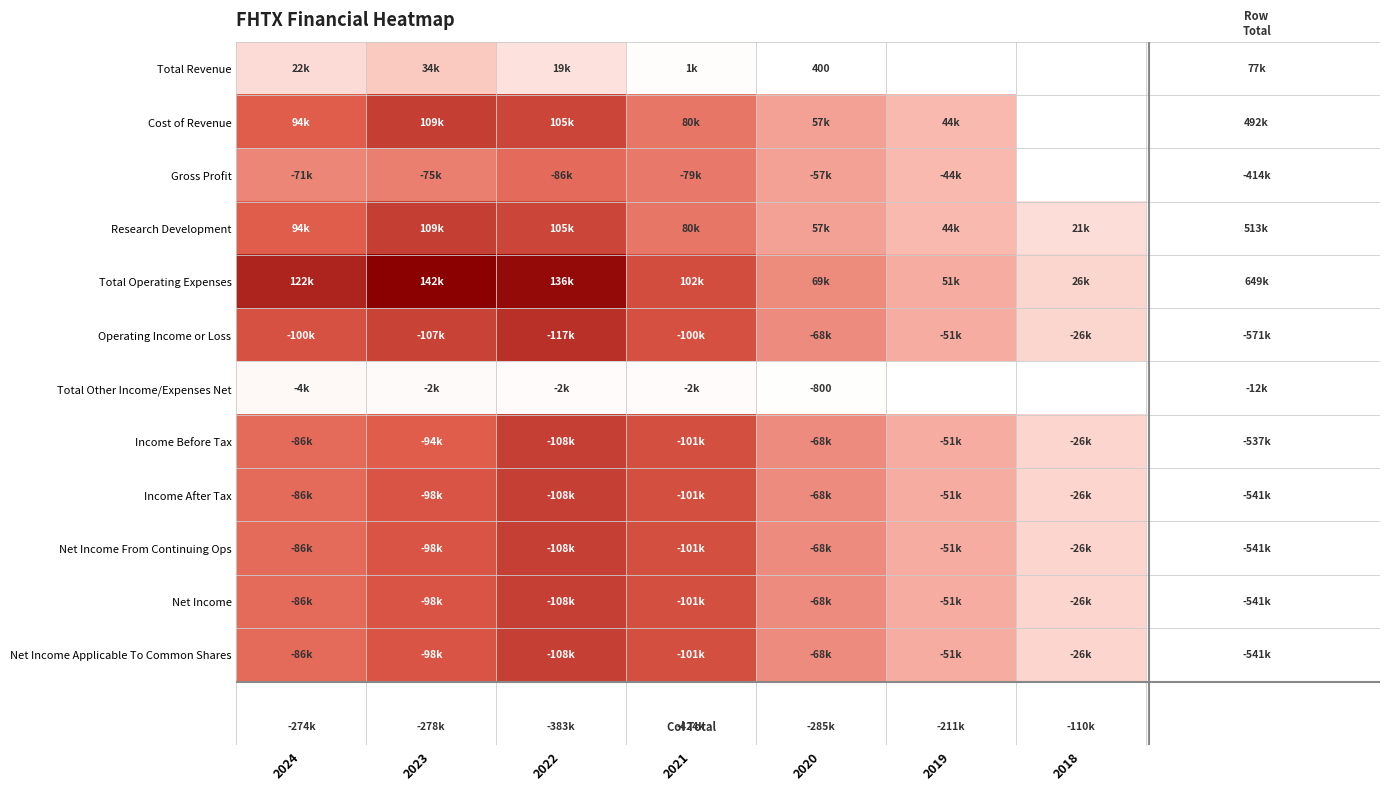

What is the spread (max minus min) of values at 2022?

133800